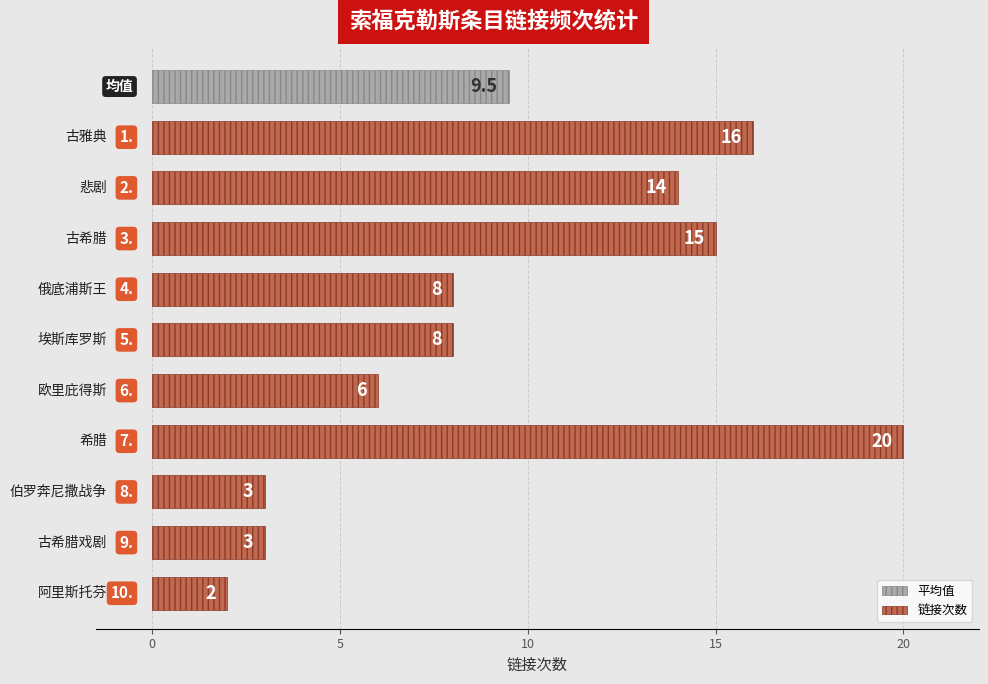

Reading left to right, list all the values displayed in this chart.

16	14	15	8	8	6	20	3	3	2